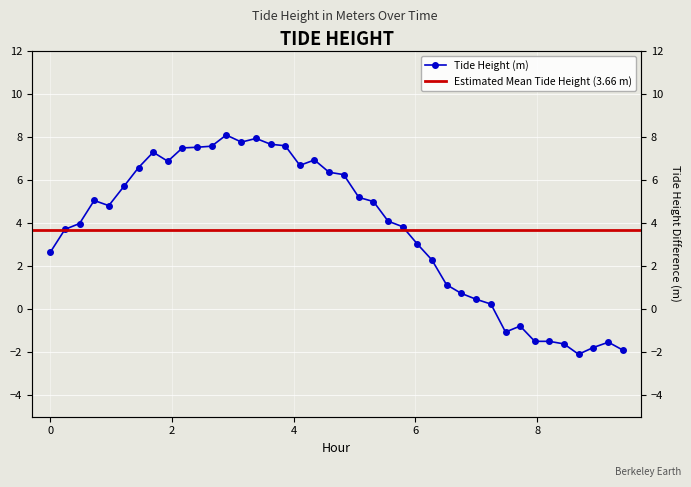

True or false: the data shows 3.1 at 26.

False